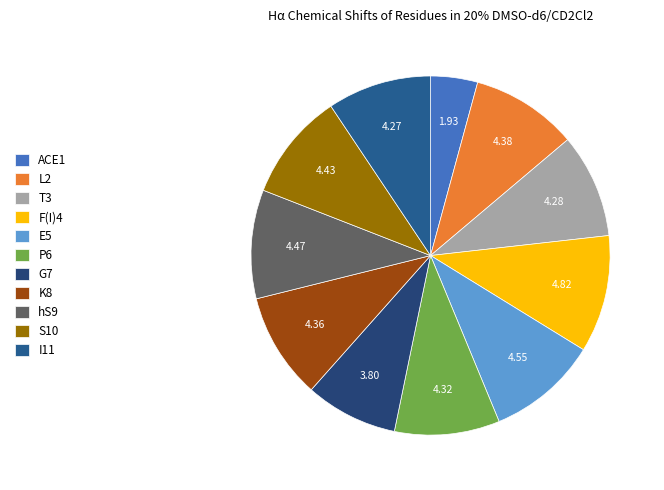

How many segments does this pie chart have?

11